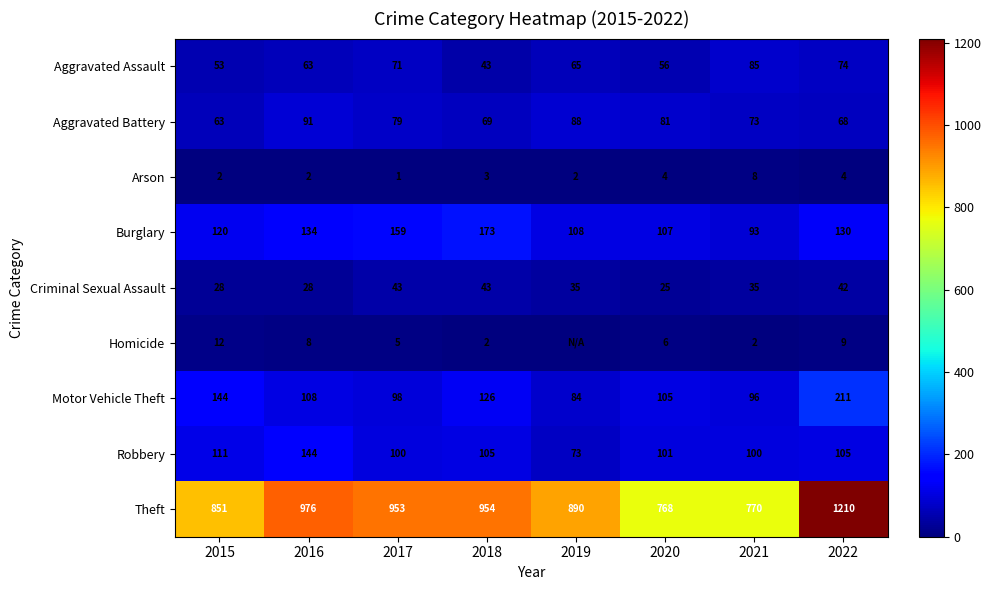

Which category has the lowest value in the Robbery series?

2019